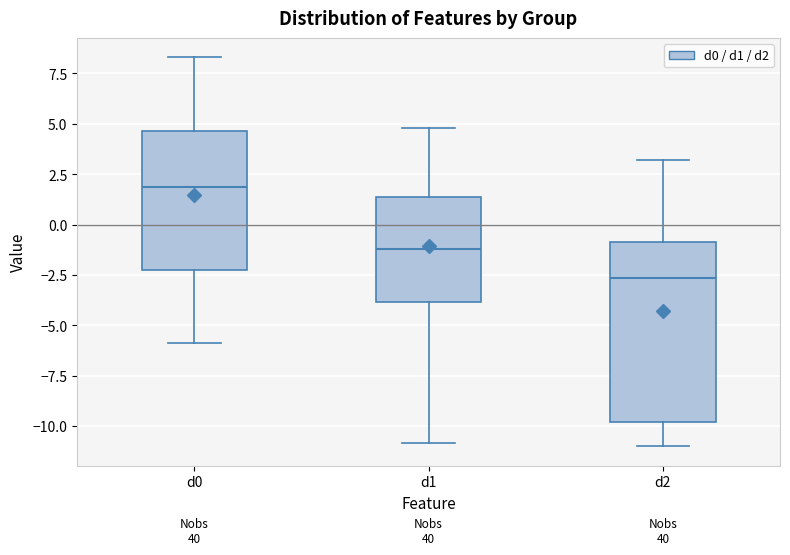

Reading left to right, read every box against the y-axis: the position of its median line, the range the box covers, and the ends of its whiskers. The values are not printed on the chart, so give them approximately, as read against the axis.

d0: median 2.0, box -2.0 to 4.5, whiskers -6.0 to 8.5
d1: median -1.0, box -4.0 to 1.5, whiskers -11.0 to 5.0
d2: median -2.5, box -10.0 to -1.0, whiskers -11.0 to 3.0